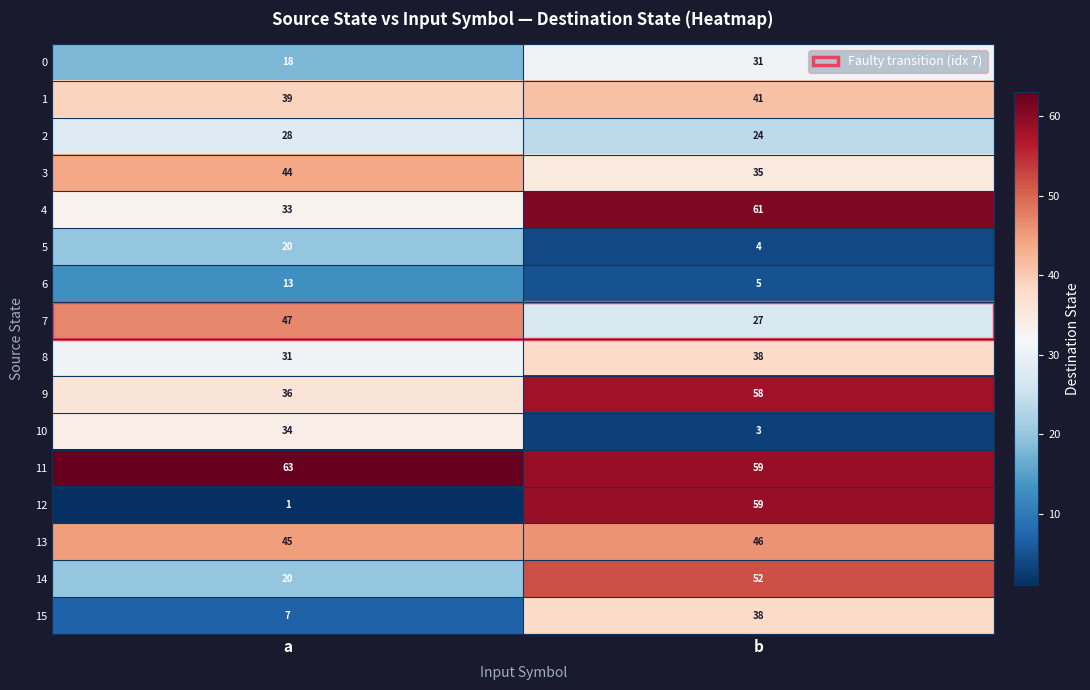

Which category has the highest value in the 7 series?

a